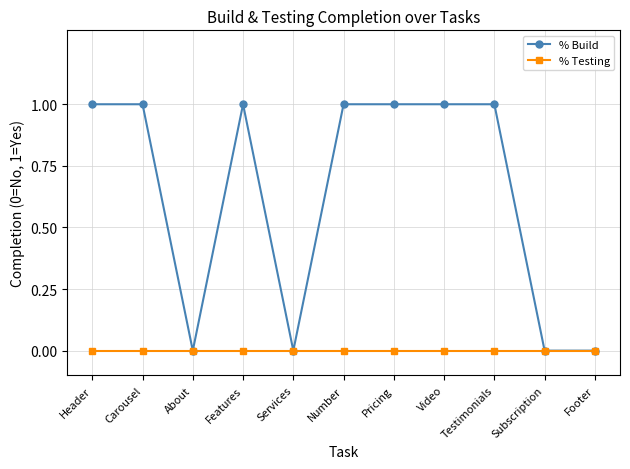

Does the chart have visible grid lines?

Yes